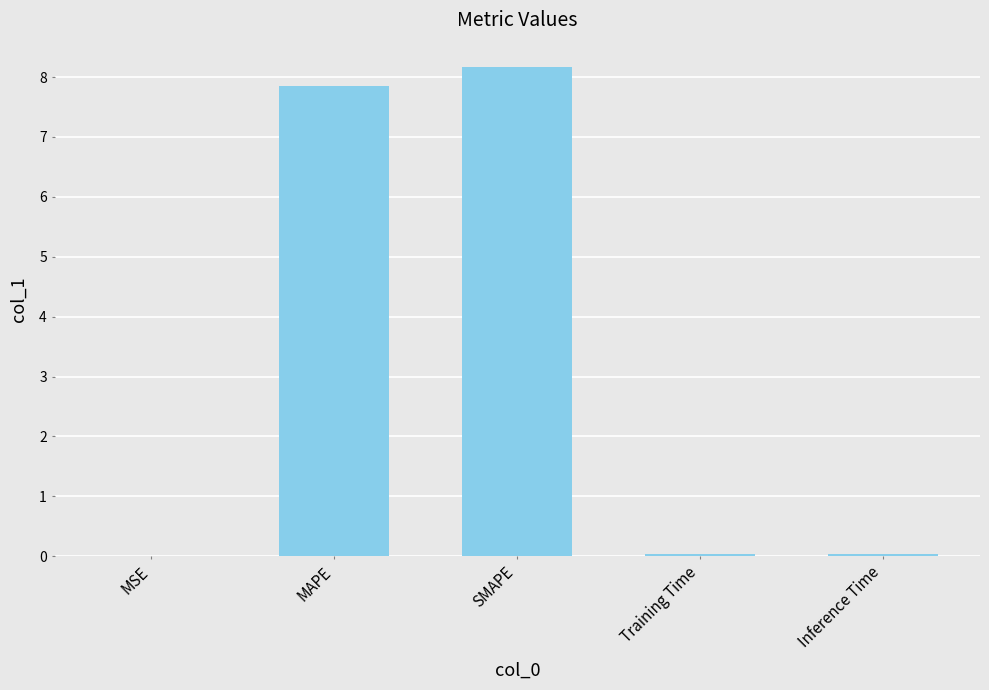

What is the sum of the values at SMAPE and MAPE?

16.0